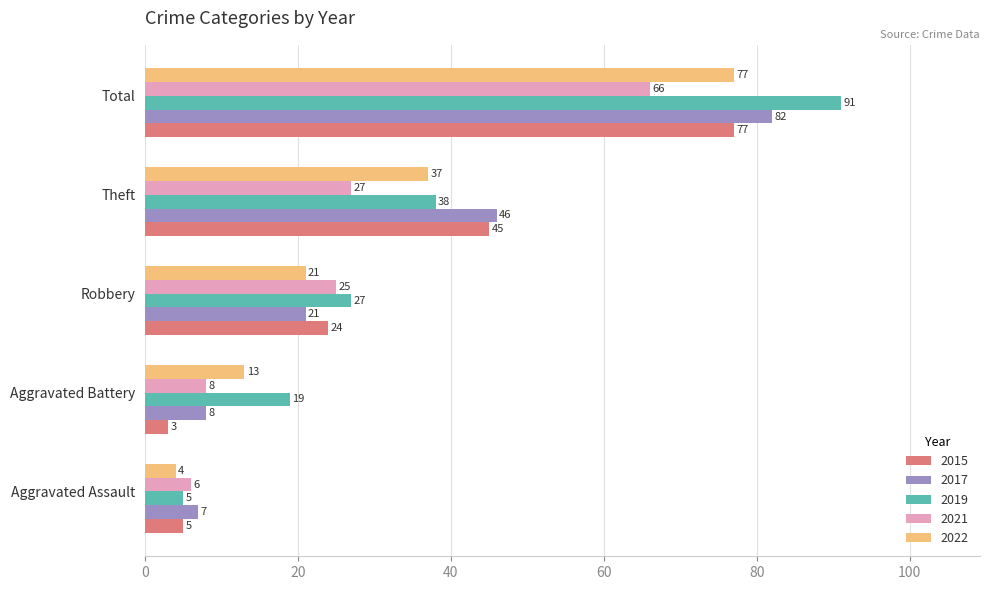

List the labels in order of 2019 value, largest first.

Total, Theft, Robbery, Aggravated Battery, Aggravated Assault